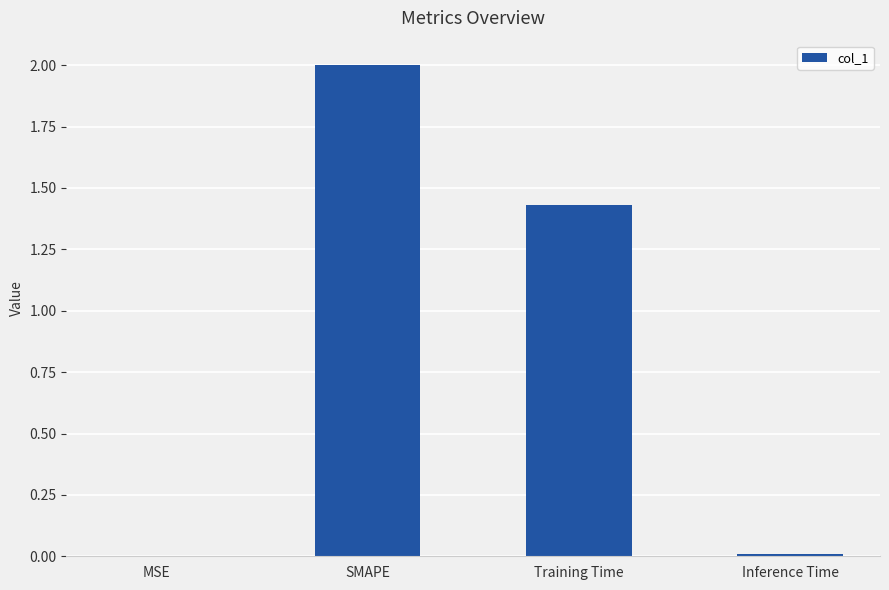

What is the change in value from SMAPE to Training Time?

-0.6